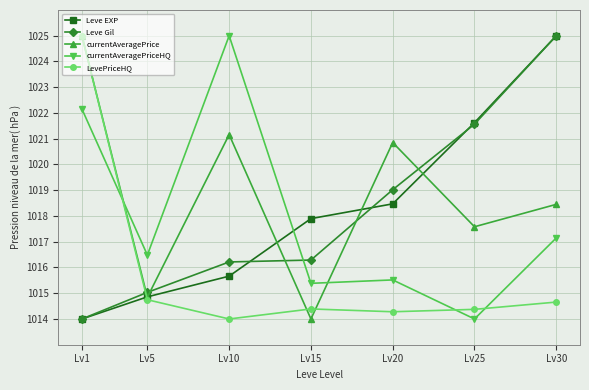

How many interior local peaks does the LevePriceHQ series have?

1